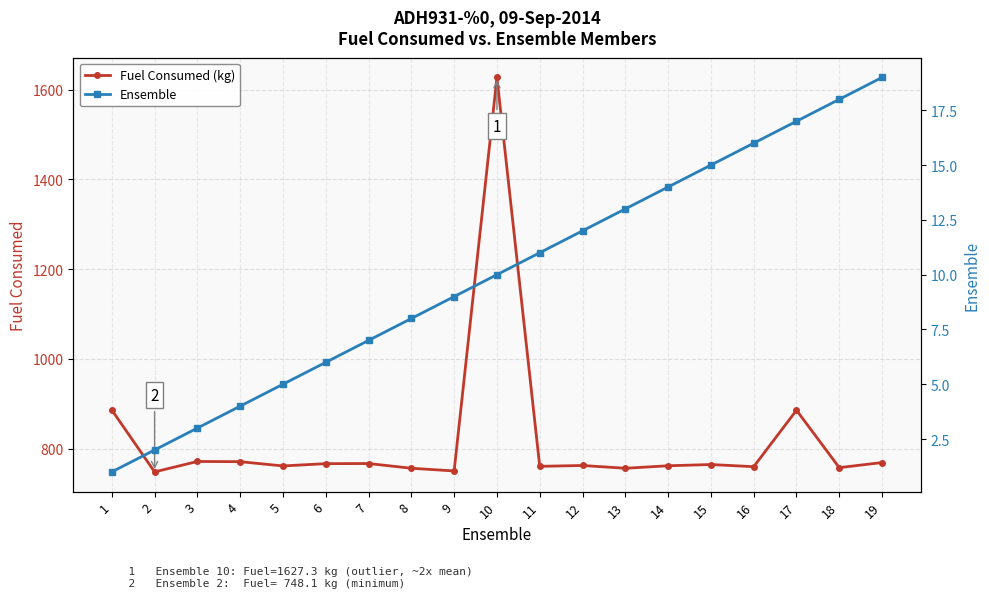

Rank the categories by Fuel Consumed (kg) value from lowest to highest.

2, 9, 13, 8, 18, 16, 11, 5, 14, 12, 15, 6, 7, 19, 4, 3, 17, 1, 10